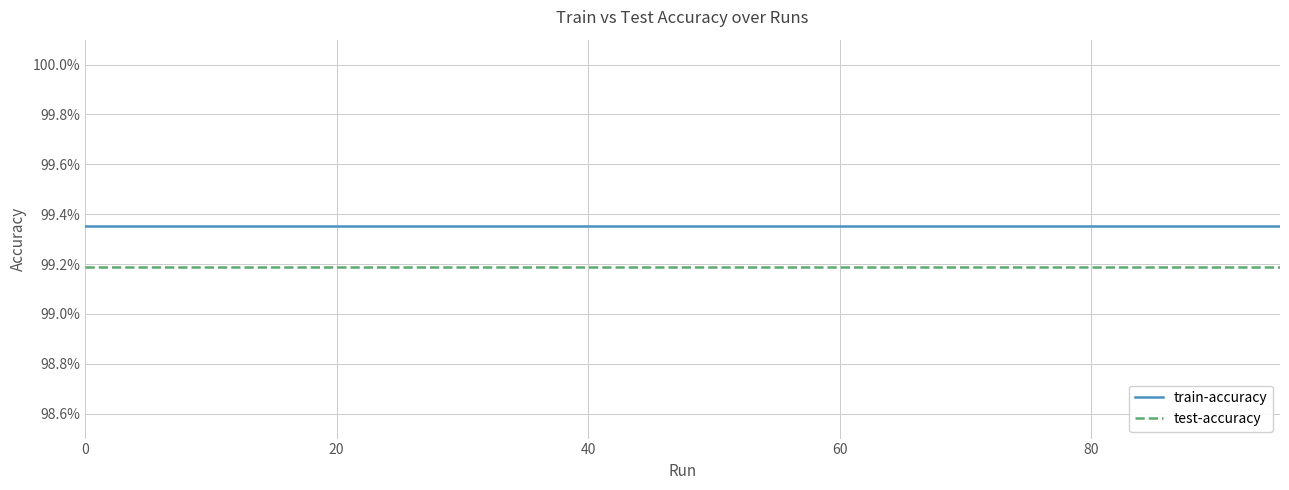

Does the chart display data point markers on the line(s)?

No